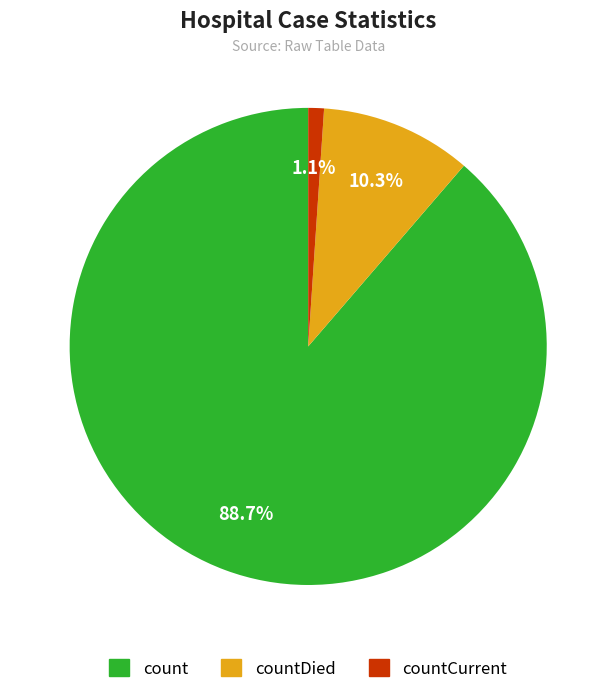

Is there a majority slice in this chart?

Yes